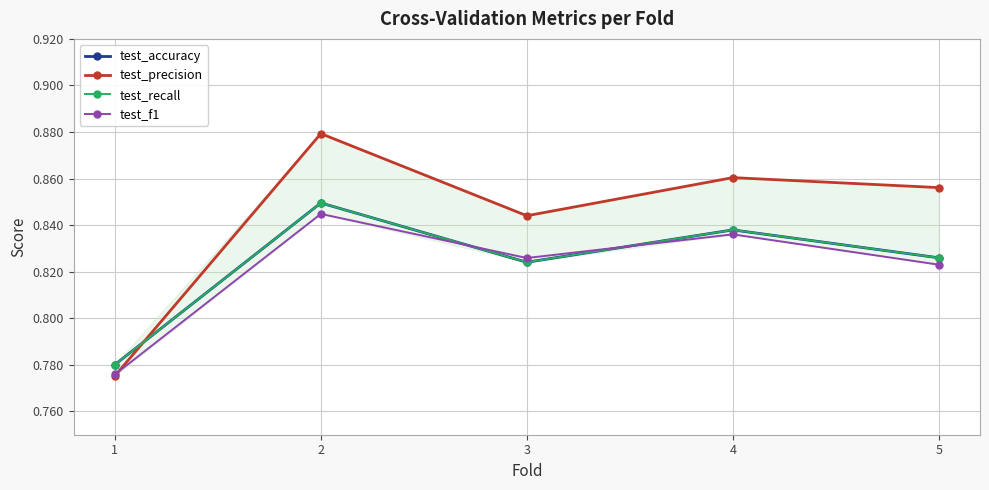

At which category does test_f1 reach its first local valley?

3